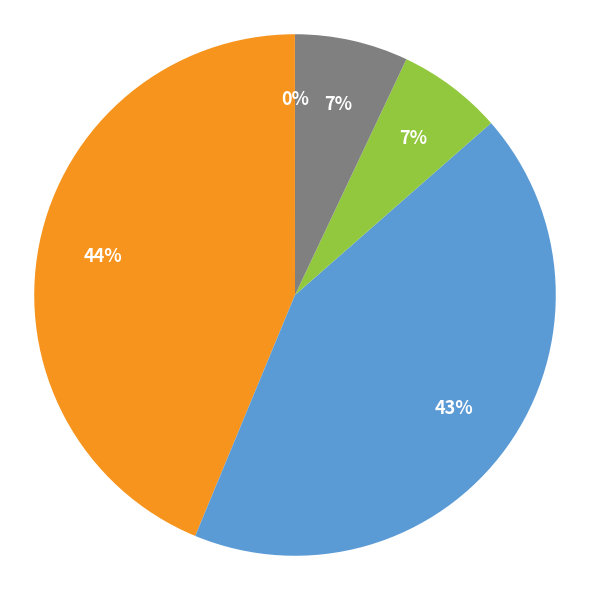

Is there a majority slice in this chart?

No